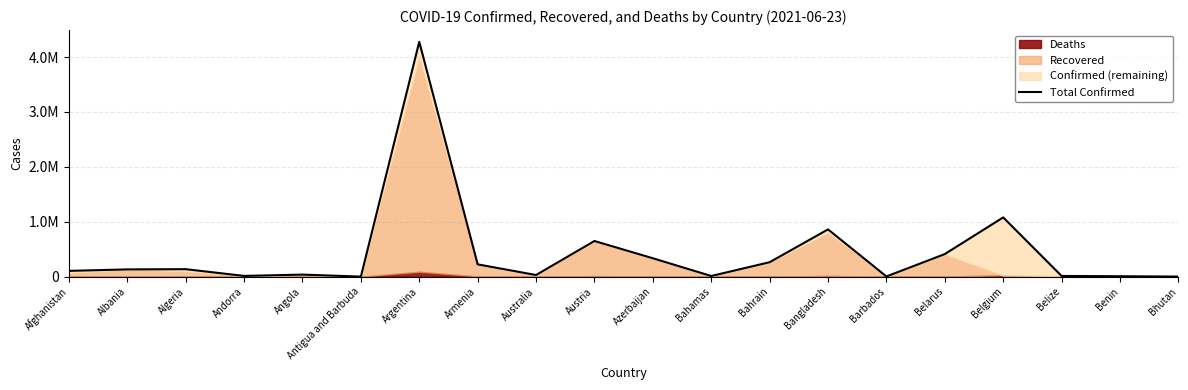

Read the value at Austria.

649728